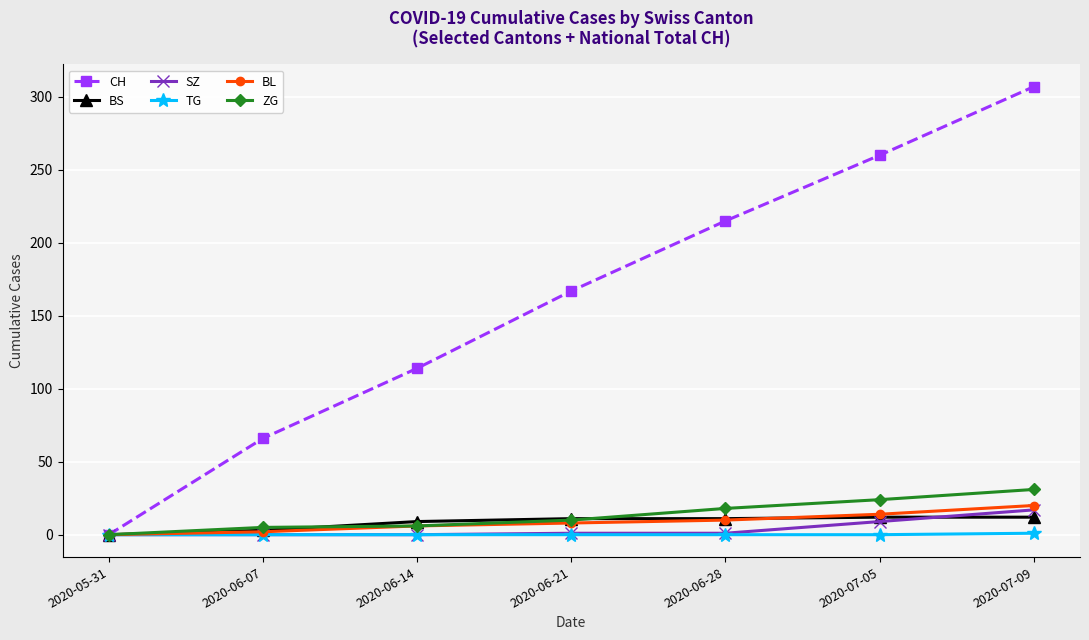

What is the difference between the maximum and minimum values in the BS series?

12